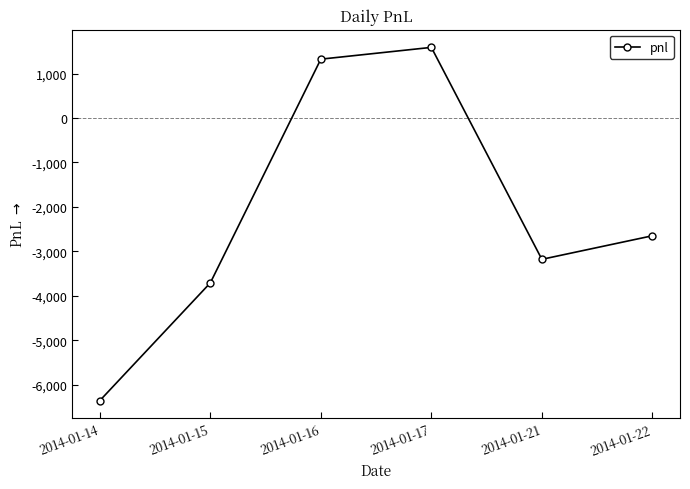

At which category does the data reach its first local valley?

2014-01-21